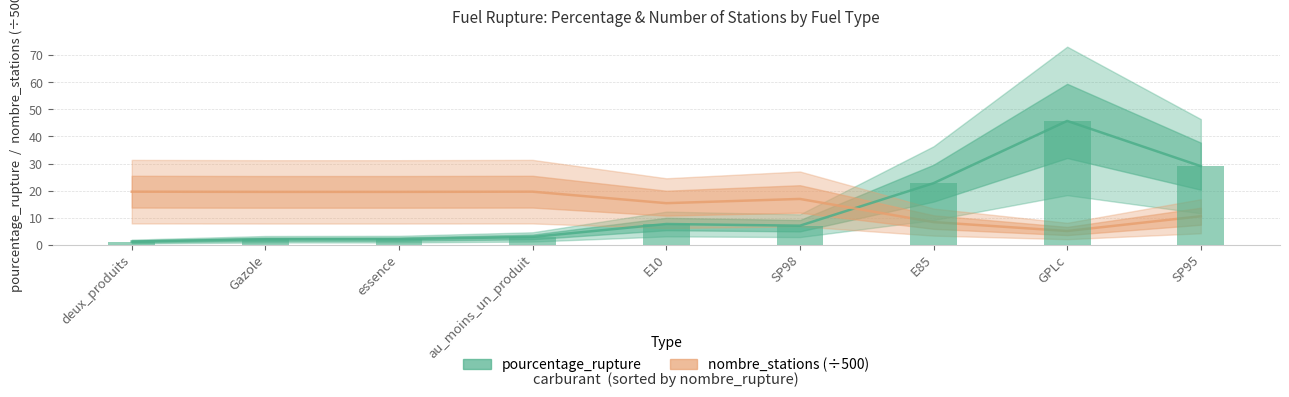

What are all the series names shown in the legend?

pourcentage_rupture, nombre_stations (÷500)